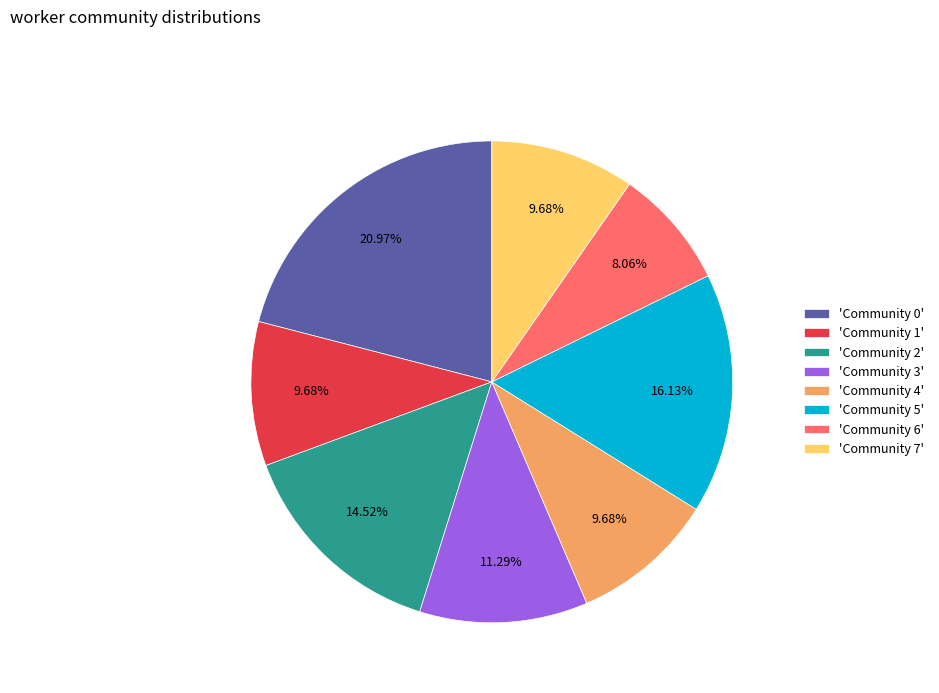

Does 'Community 5' account for over 50% of the chart?

No